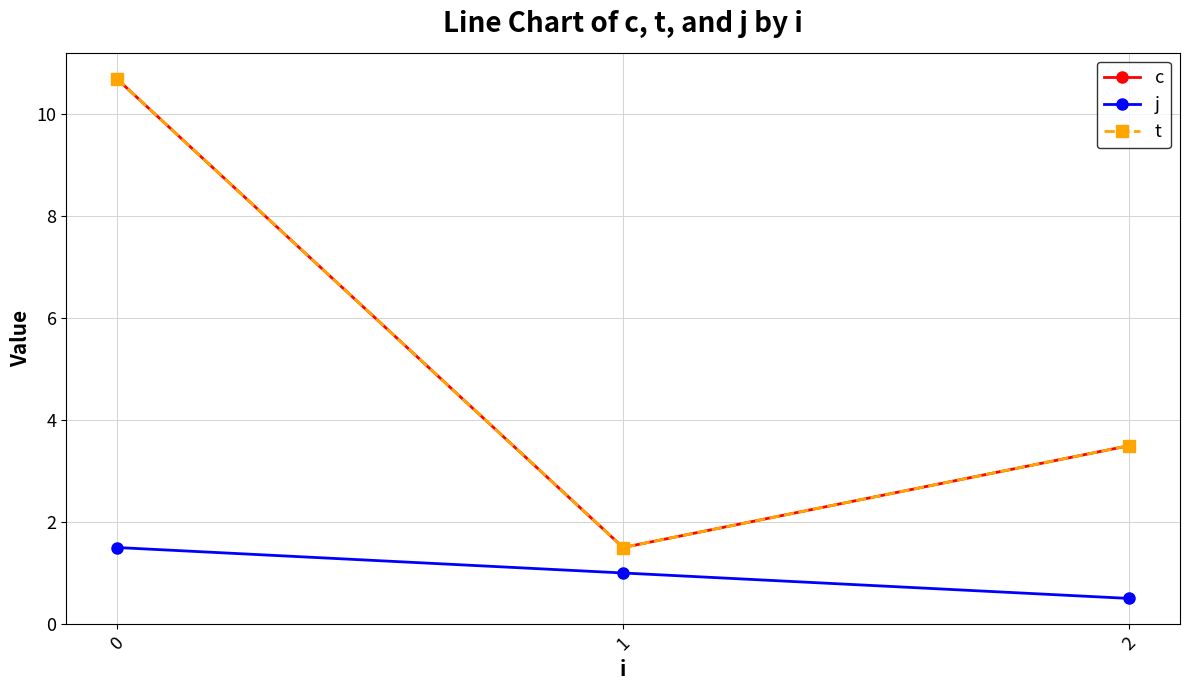

Does the chart have visible grid lines?

Yes